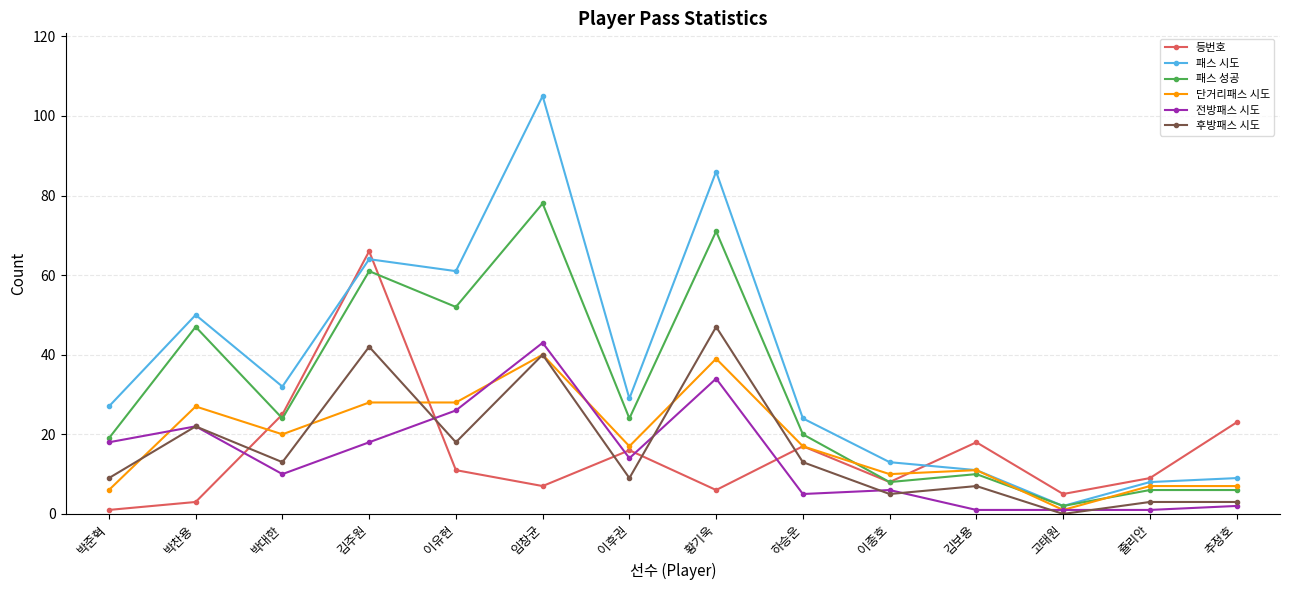

At which label does 전방패스 시도 first exceed 14?

박준혁